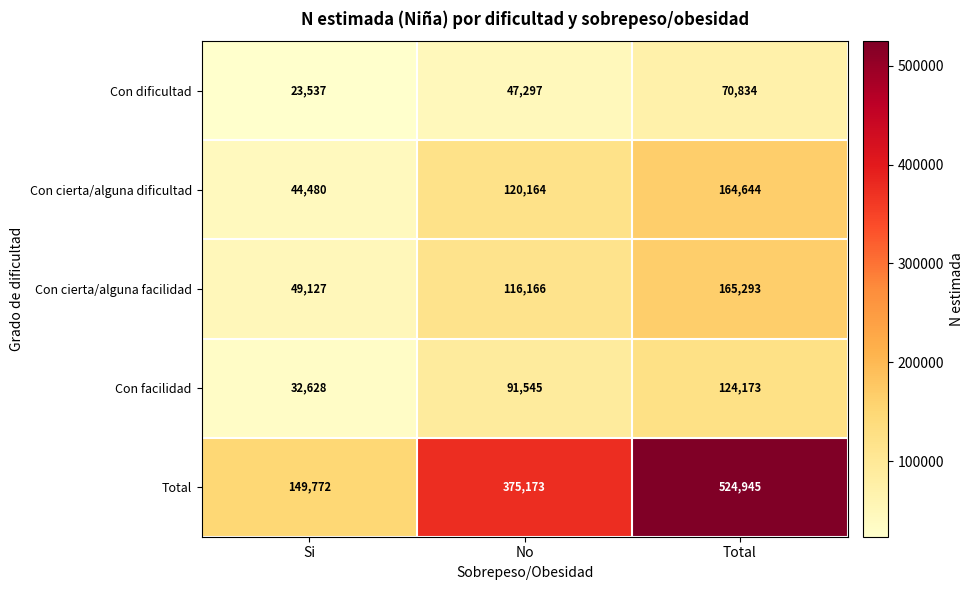

What is the greatest value displayed?

524945